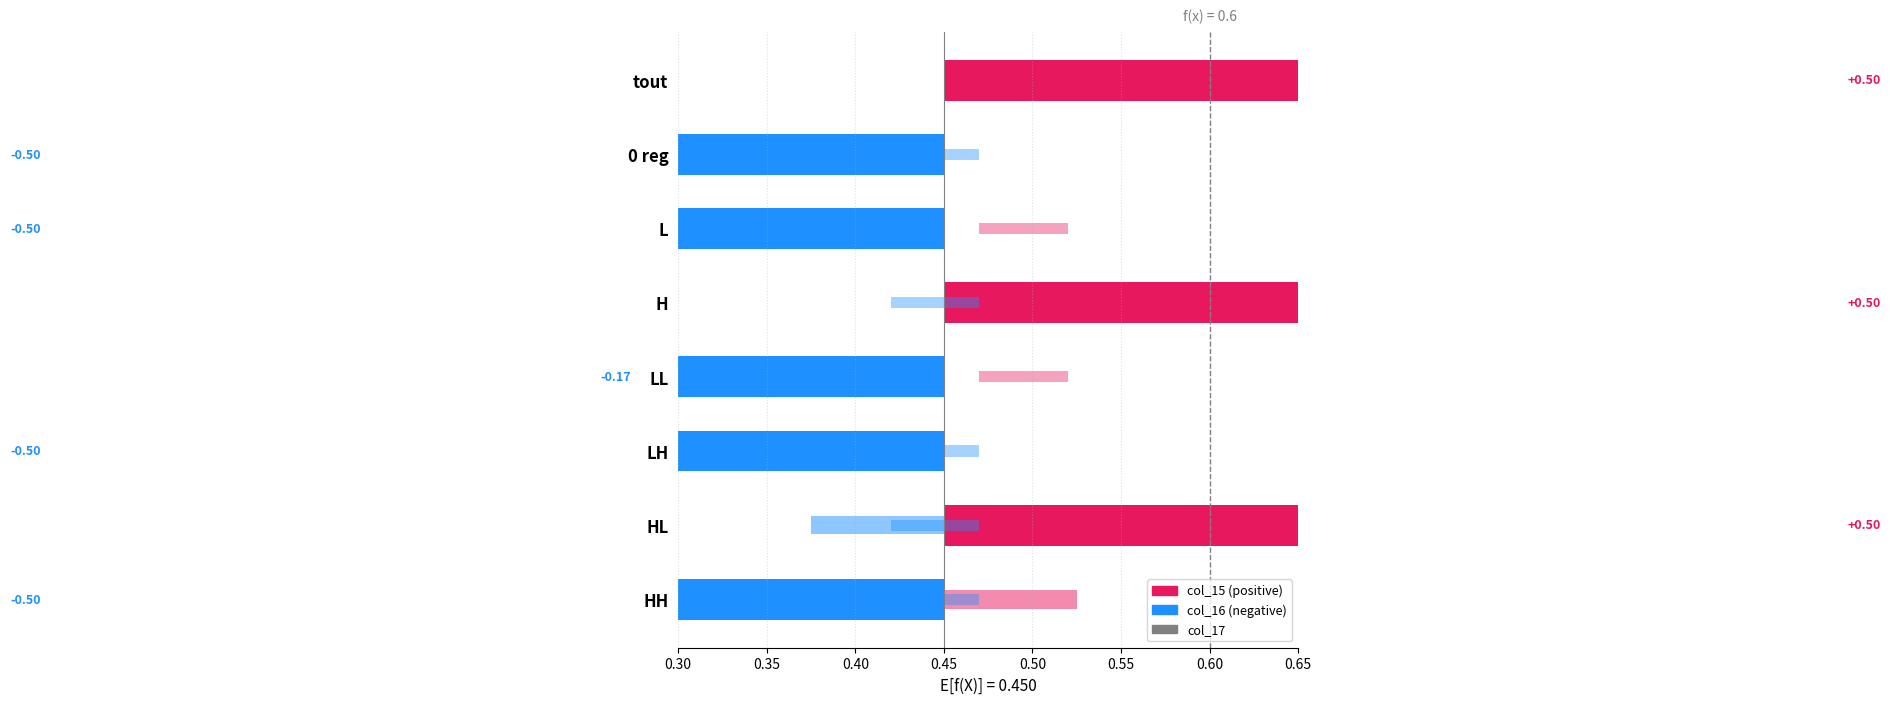

Reading right to left, transcribe all the data shown in this chart.

col_15: 1.0	0.0	0.0	1.0	0.0	0.0	0.0	1.0
col_16: 1.0	0.0	0.0	1.0	0.3	0.0	1.0	0.0
col_17: 1.0	0.0	1.0	0.0	1.0	0.0	0.0	0.0